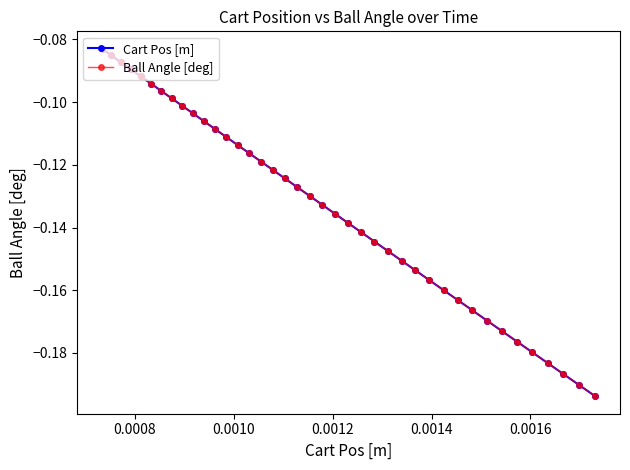

Rank the series by their maximum value, from lowest to highest.

Cart Pos [m], Ball Angle [deg]